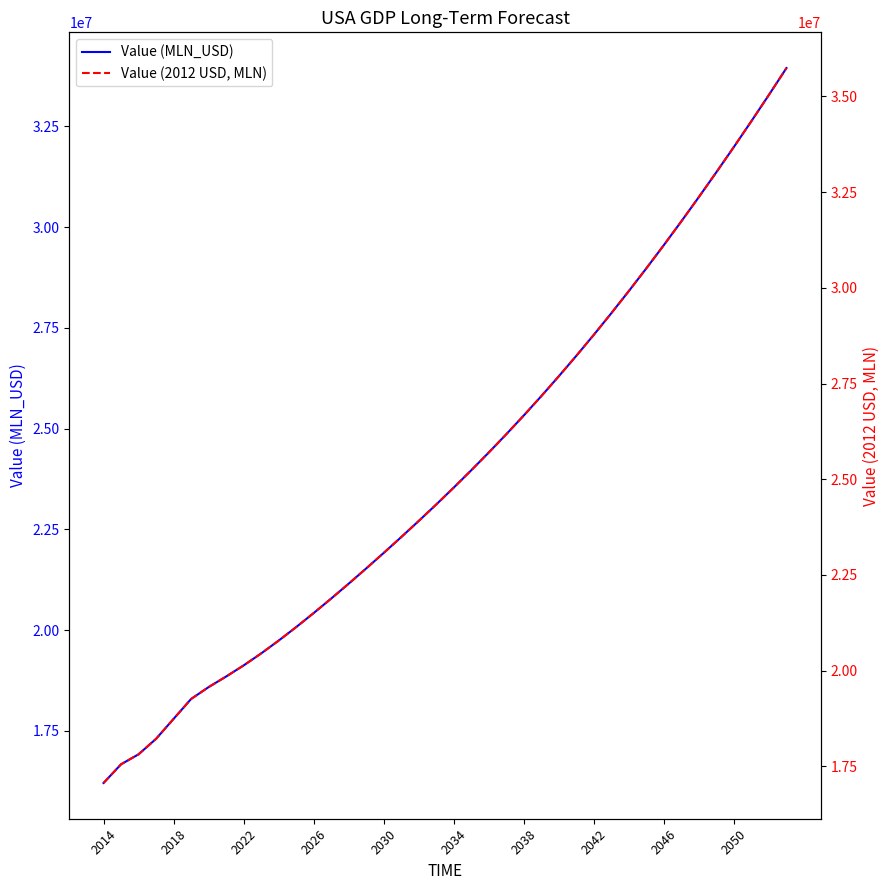

What is the maximum value shown in the chart?

35742322.0